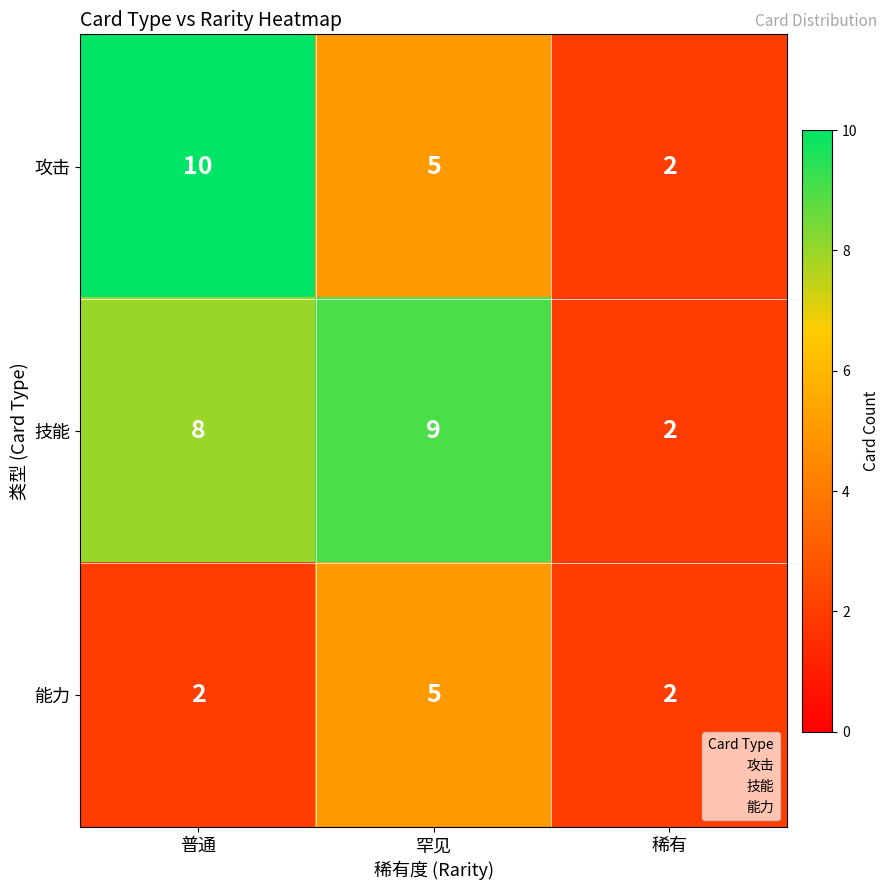

The 攻击 series shows 3 at 稀有. True or false?

False